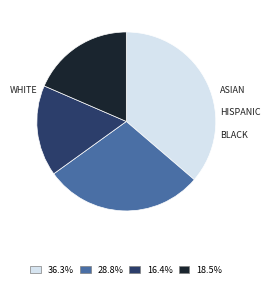

How many segments does this pie chart have?

4